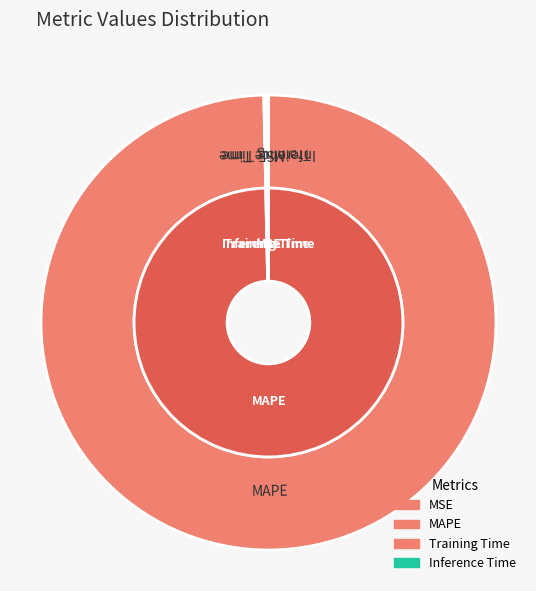

Count the number of slices in the pie.

4